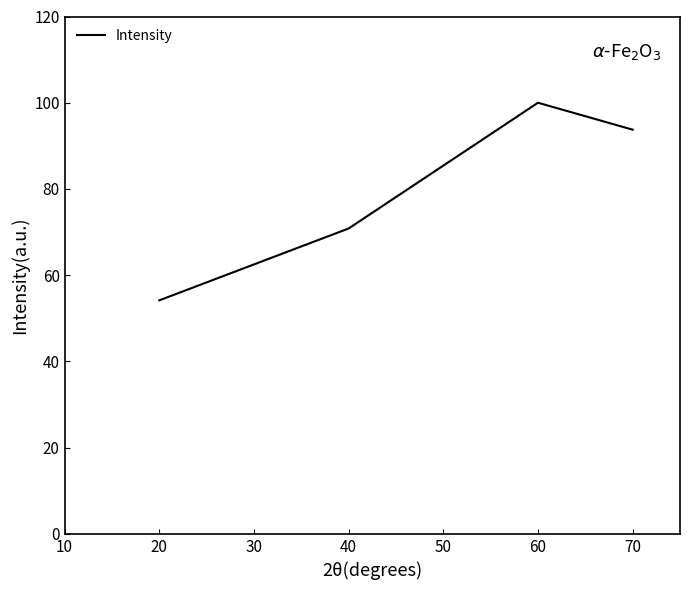

List the labels in order of value, smallest first.

20, 30, 40, 70, 60